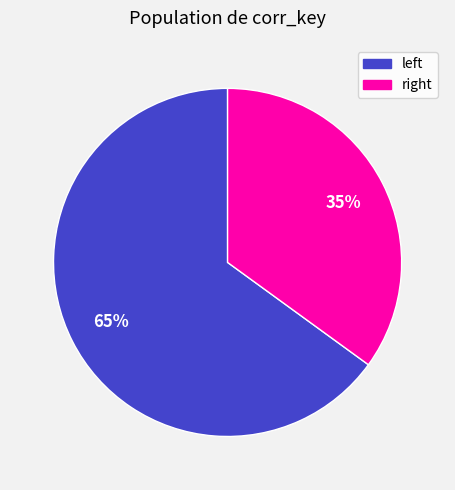

Which slice is the smallest?

right